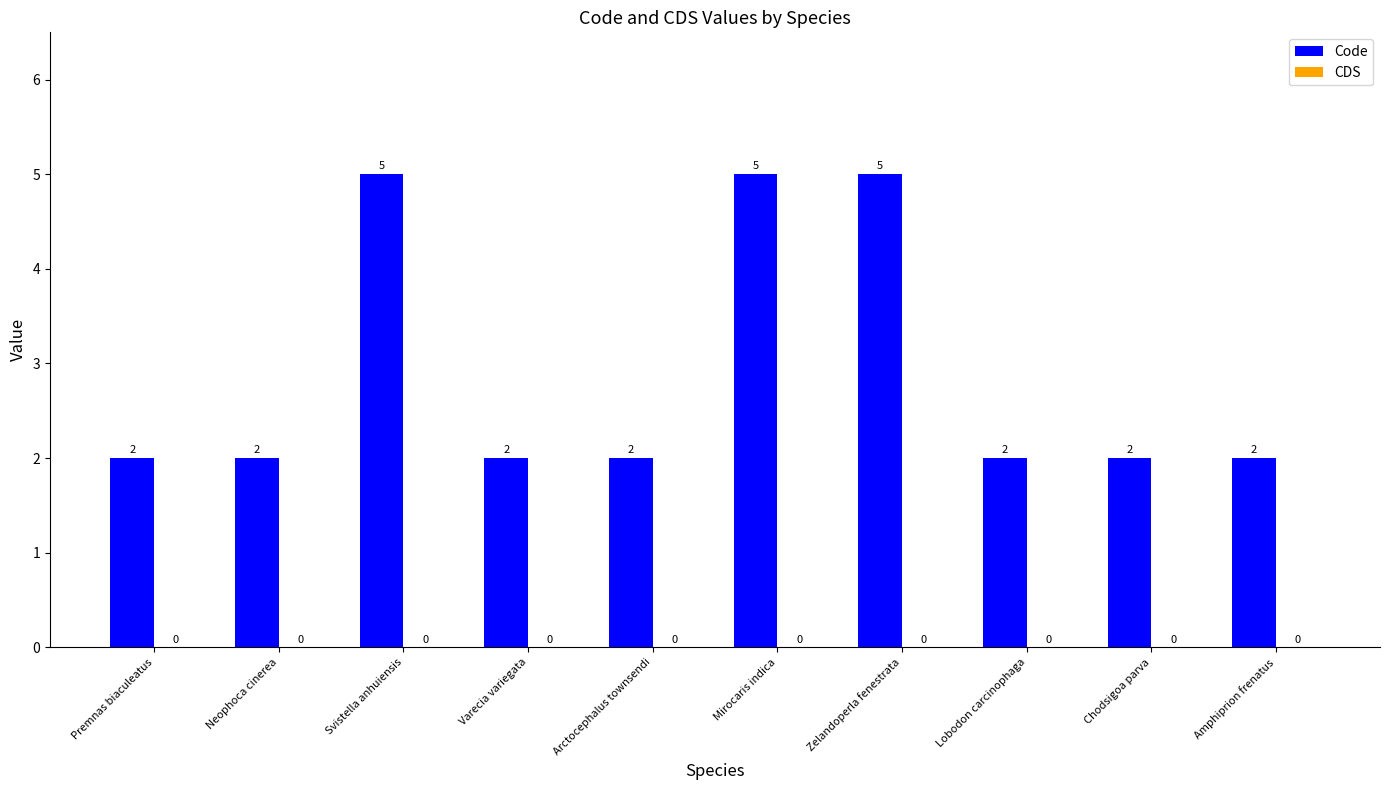

What is the sum of the values at Svistella anhuiensis and Premnas biaculeatus?

7